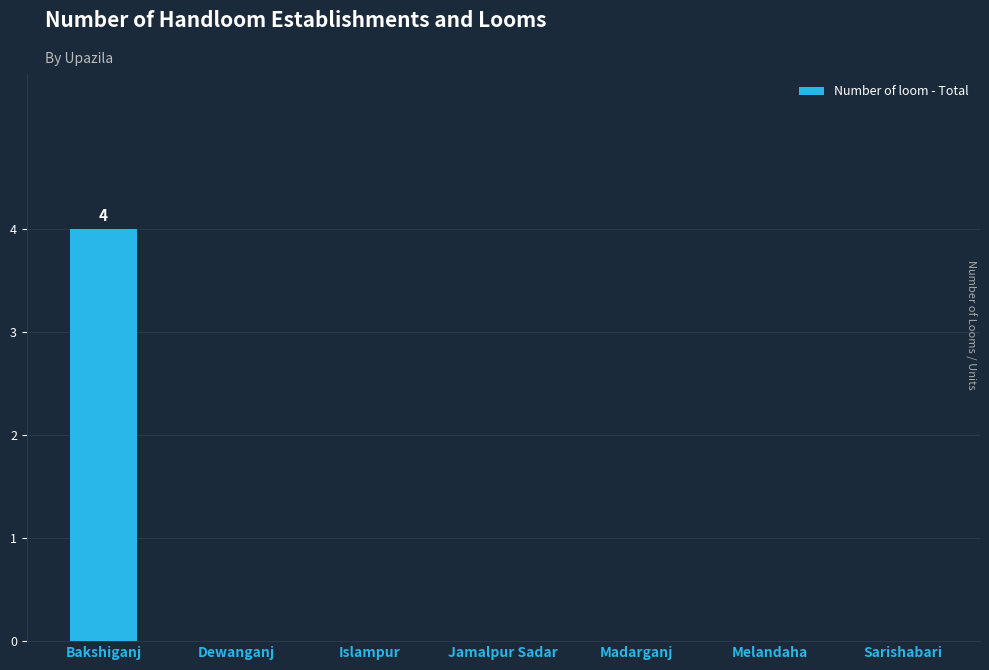

The value at Bakshiganj is 5. True or false?

False